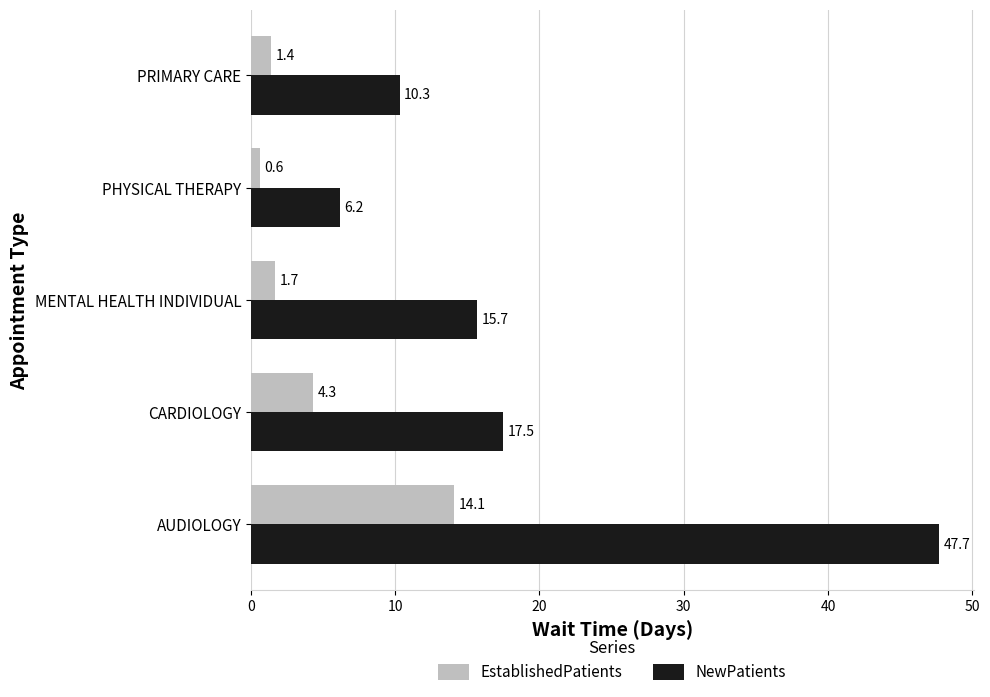

At how many categories does at least one series exceed 13?

3